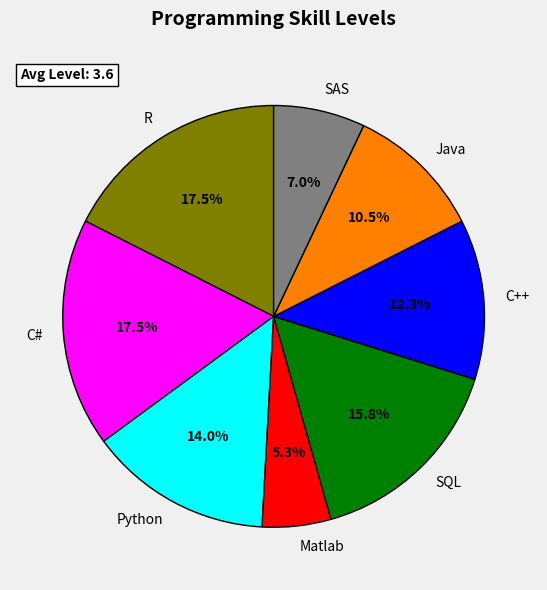

To the nearest percent, what is the average slice percentage?

12%